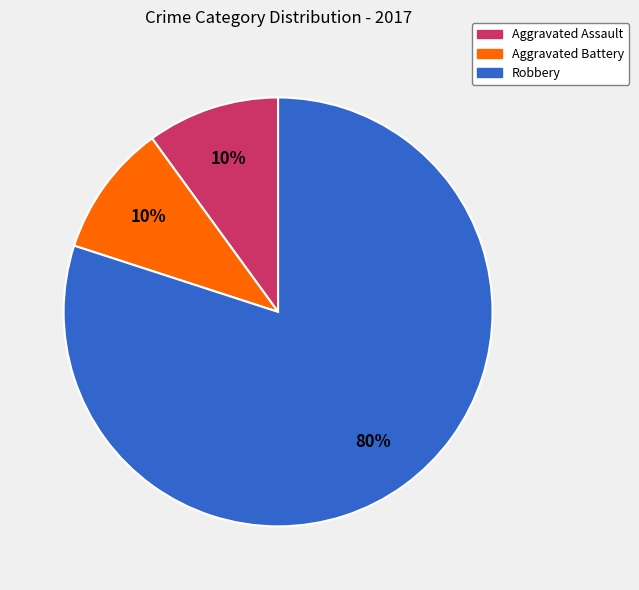

Is there any slice that represents more than half of the pie?

Yes